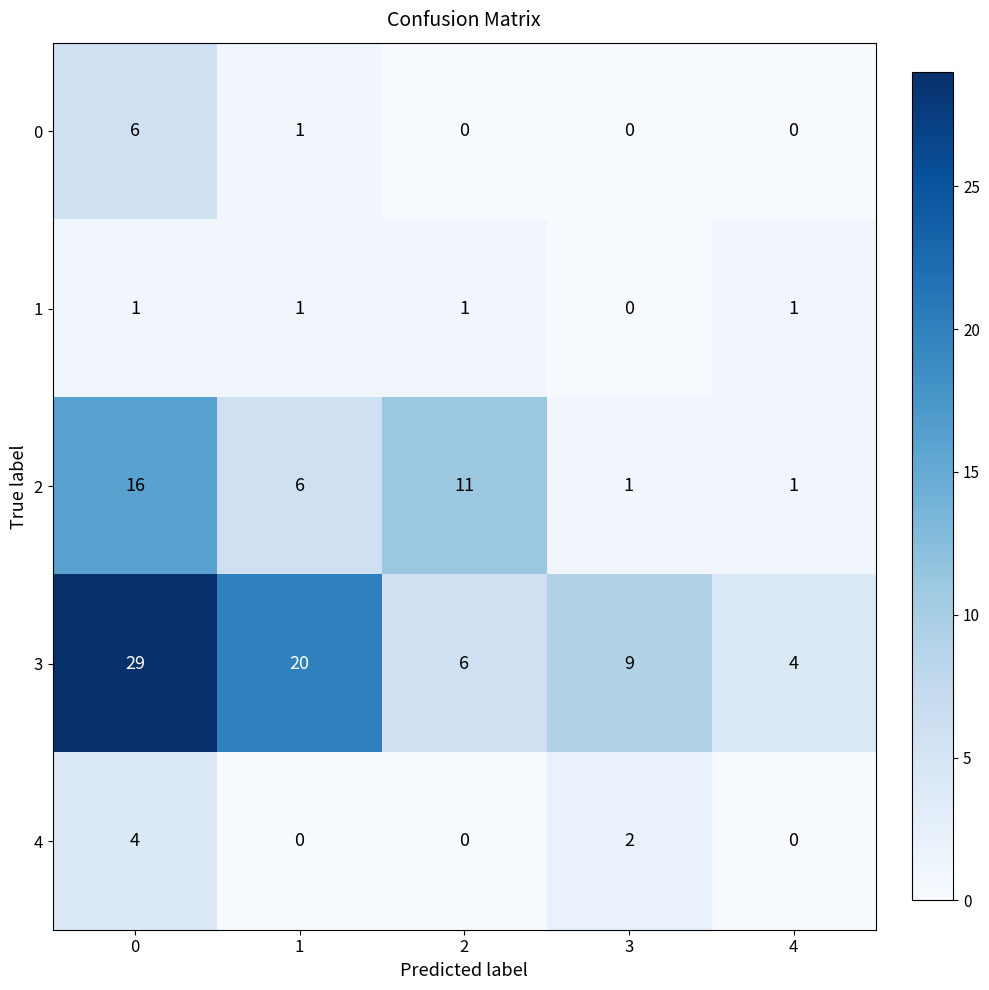

Where is 1 nearest to the value 0?

3